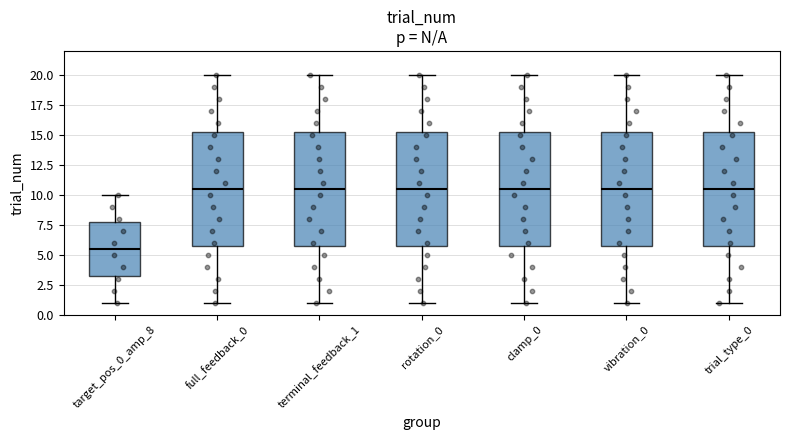

Reading left to right, transcribe this box plot: for each box, give where its median line is, the range the box spans, and where its two whiskers end, as read against the y-axis. The values are not printed on the chart, so give them approximately, as read against the axis.

target_pos_0_amp_8: median 5.5, box 3.5 to 8.0, whiskers 1.0 to 10.0
full_feedback_0: median 10.5, box 6.0 to 15.5, whiskers 1.0 to 20.0
terminal_feedback_1: median 10.5, box 6.0 to 15.5, whiskers 1.0 to 20.0
rotation_0: median 10.5, box 6.0 to 15.5, whiskers 1.0 to 20.0
clamp_0: median 10.5, box 6.0 to 15.5, whiskers 1.0 to 20.0
vibration_0: median 10.5, box 6.0 to 15.5, whiskers 1.0 to 20.0
trial_type_0: median 10.5, box 6.0 to 15.5, whiskers 1.0 to 20.0